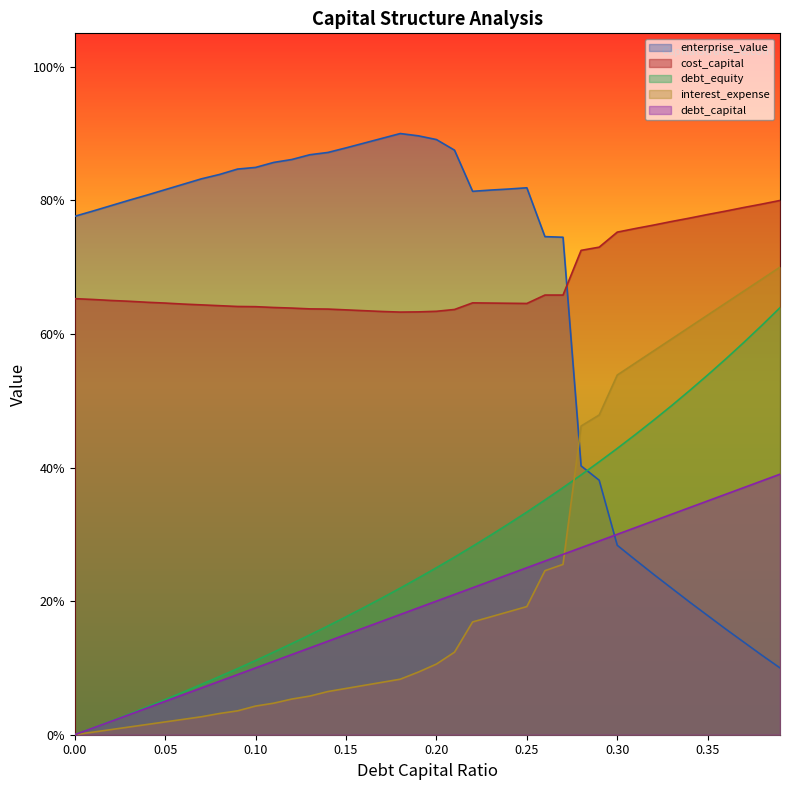

What is the label of the 22nd point from the left?

0.21